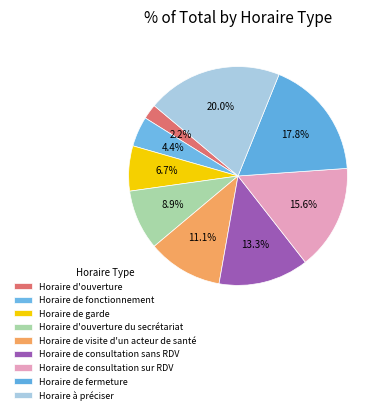

Which slice is the smallest?

Horaire d'ouverture